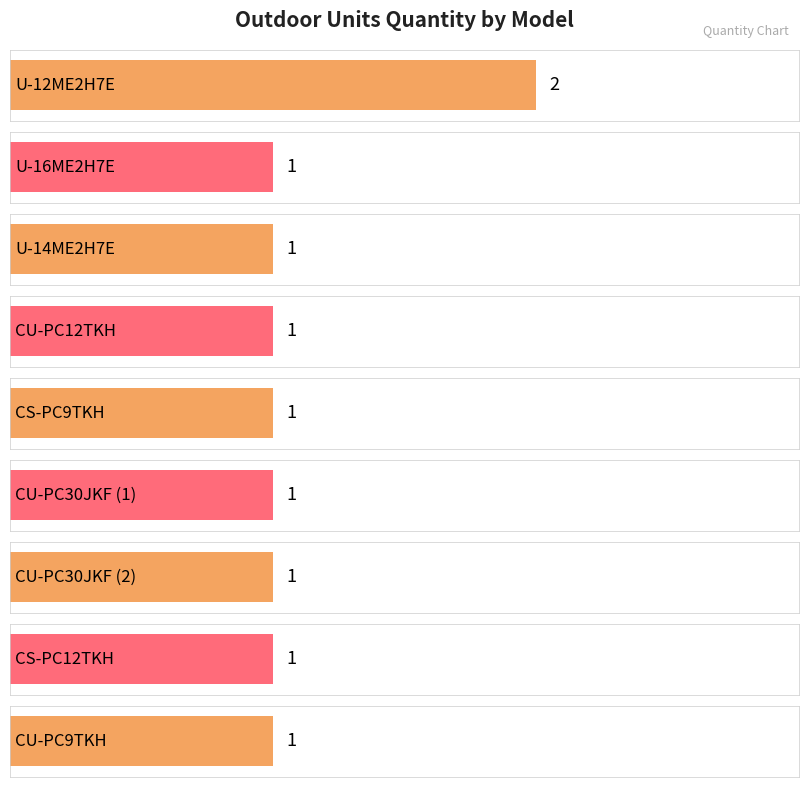

What is the label of the 3rd bar from the right?

CU-PC30JKF (2)